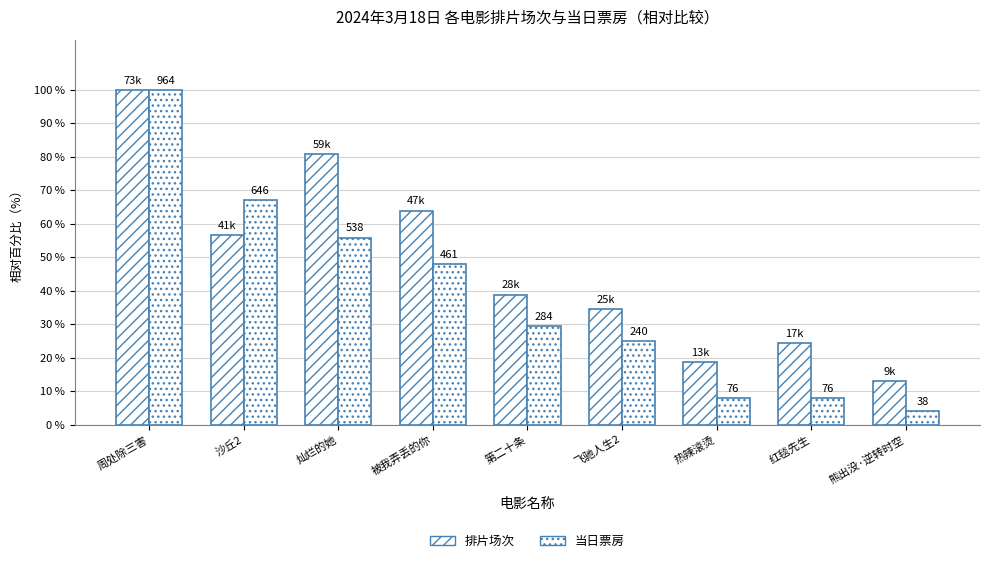

Are the bars horizontal?

No